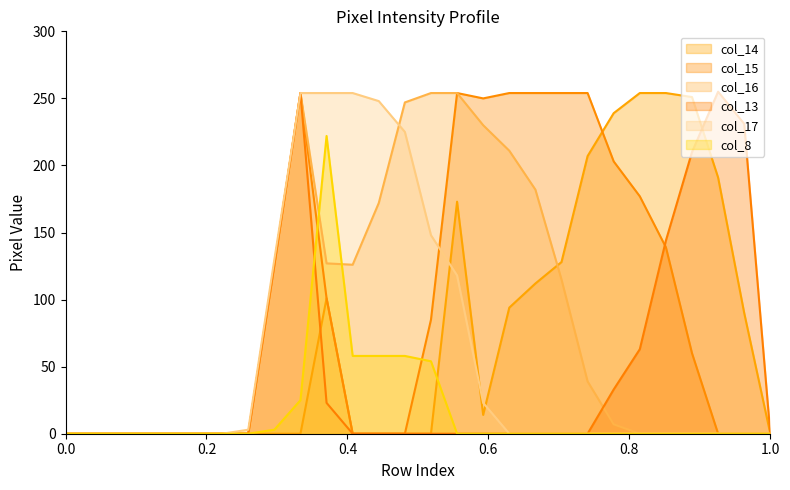

List the series in order of their peak value, lowest first.

col_8, col_14, col_15, col_16, col_17, col_13